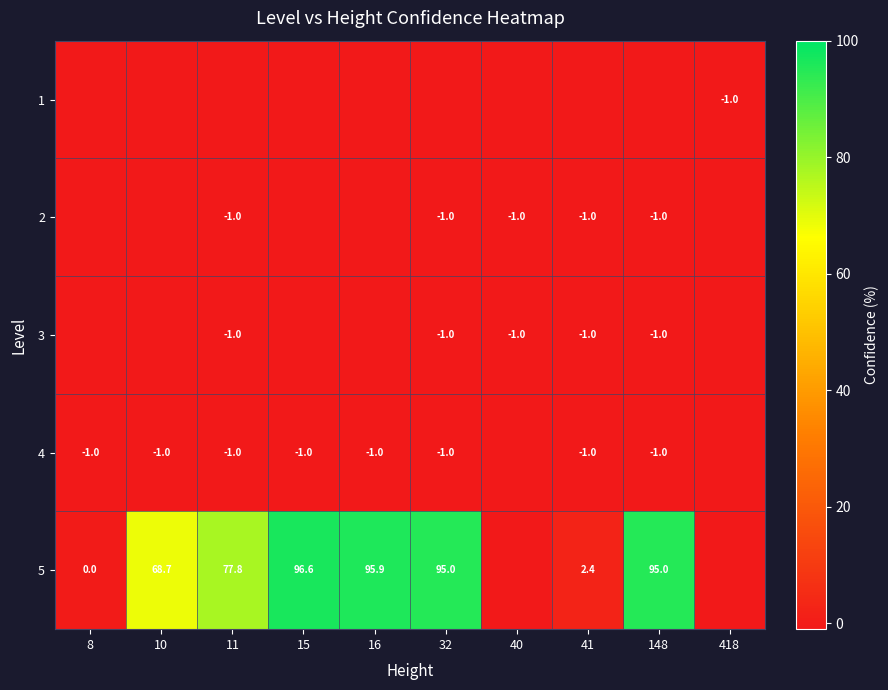

True or false: 2 has a value of -0.3 at 40.

False